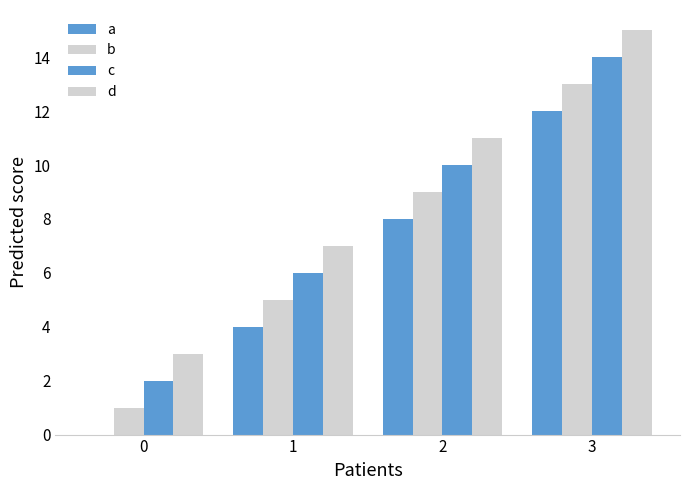

True or false: a has a value of 2 at 1.

False